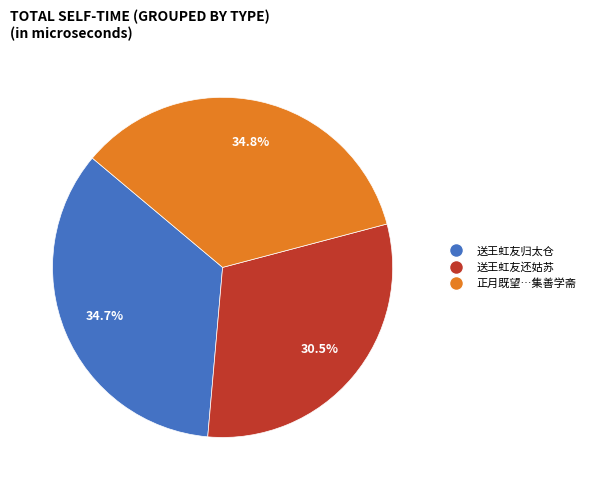

What is the smallest slice in the pie chart?

送王虹友还姑苏